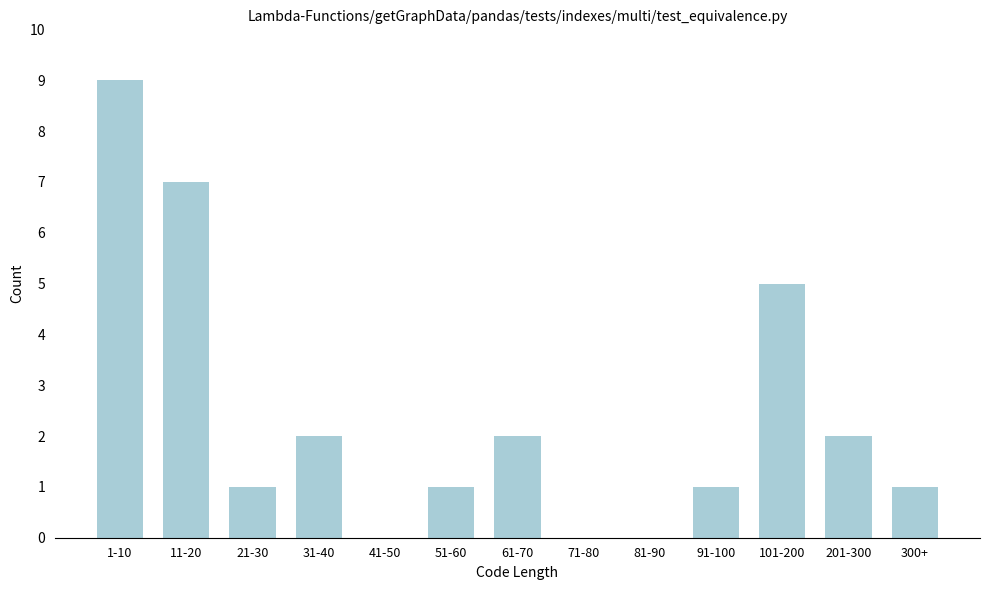

Reading right to left, extract all data points from this chart.

300+=1	201-300=2	101-200=5	91-100=1	81-90=0	71-80=0	61-70=2	51-60=1	41-50=0	31-40=2	21-30=1	11-20=7	1-10=9